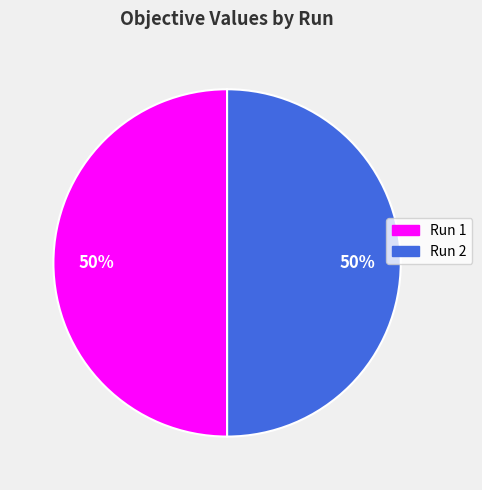

The Run 1 slice represents 35% of the pie. True or false?

False